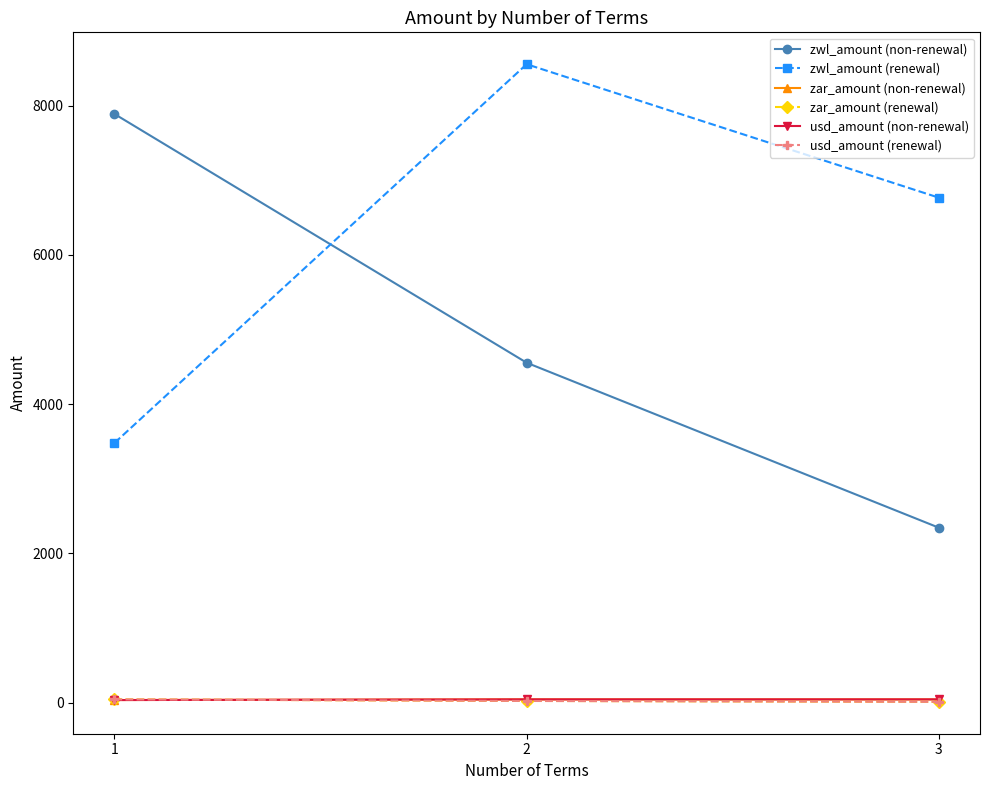

At which category is the sum across all series the highest?

2